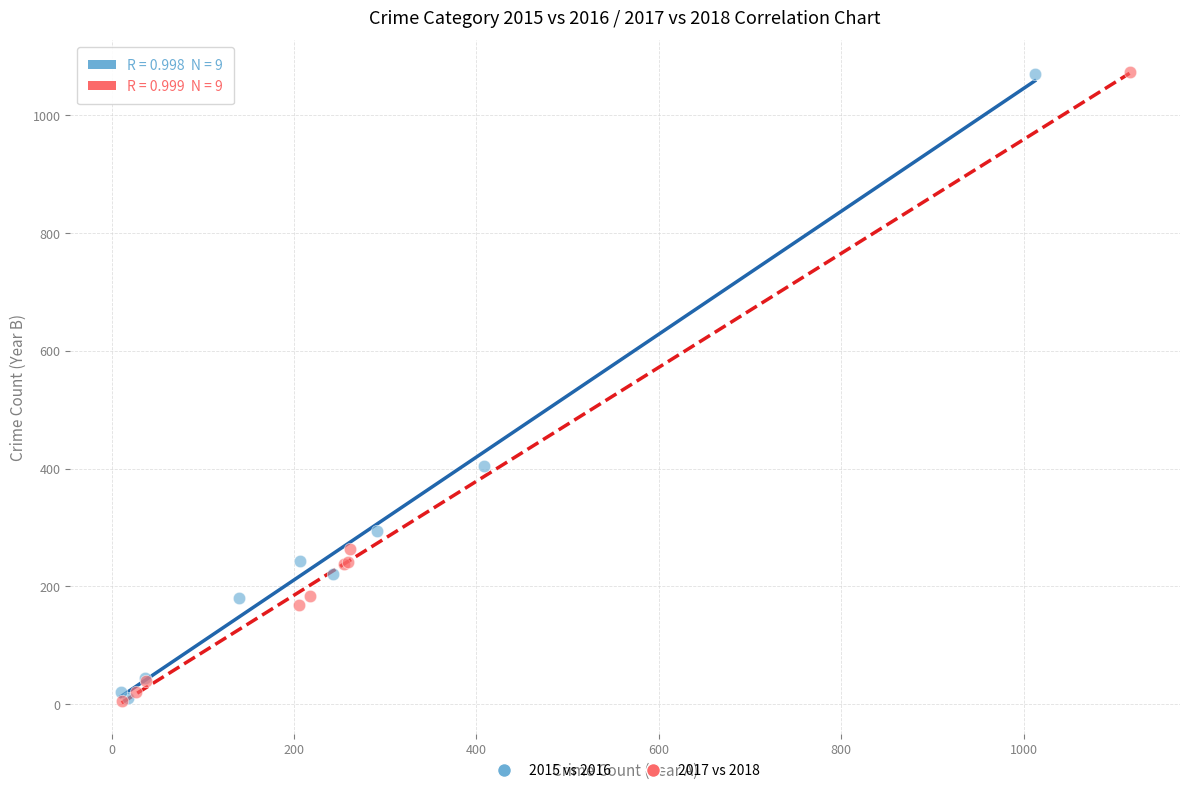

What are all the series names shown in the legend?

2015 vs 2016, 2017 vs 2018